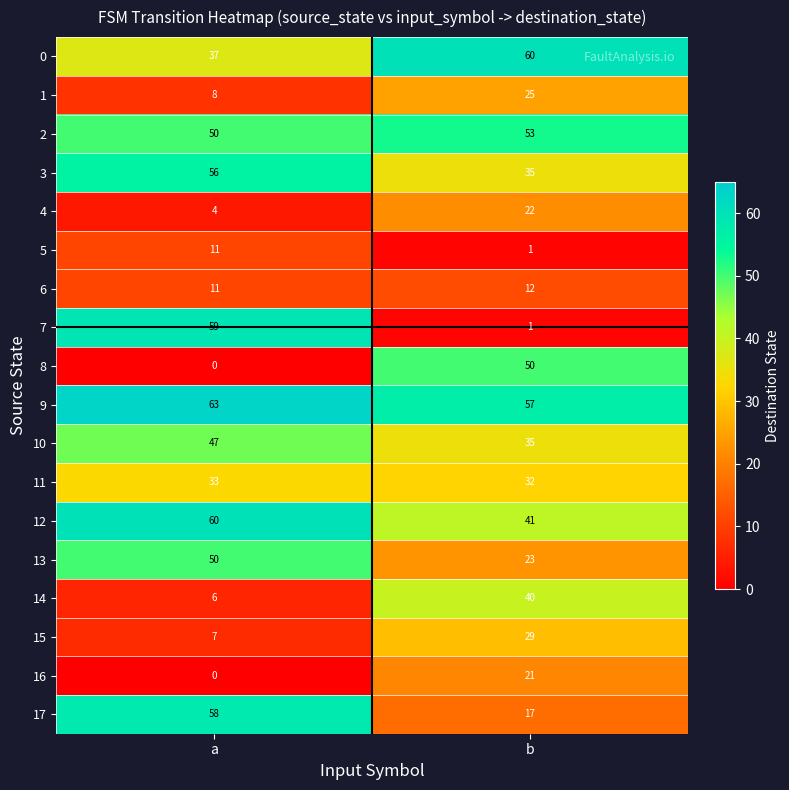

What is the approximate value of 8 at b, to the nearest 10?

50